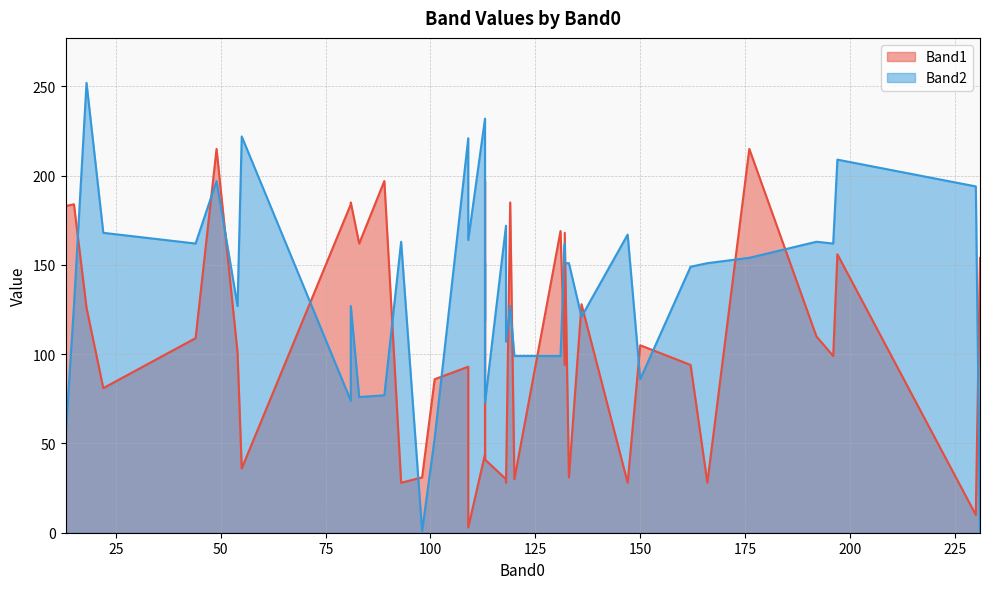

What is the approximate value of Band1 at 18?

126